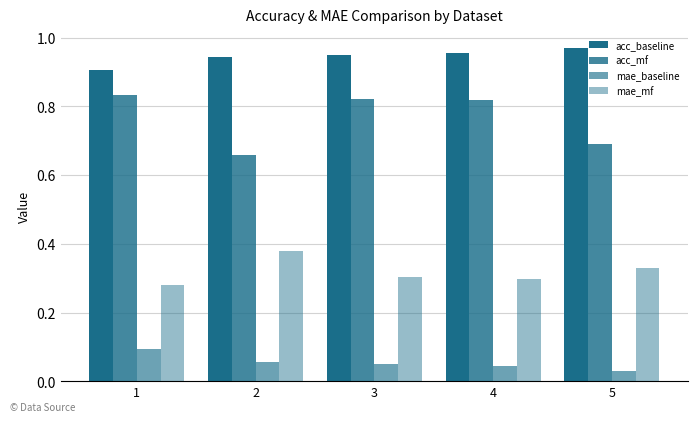

How many mae_mf values are between 0 and 1?

5